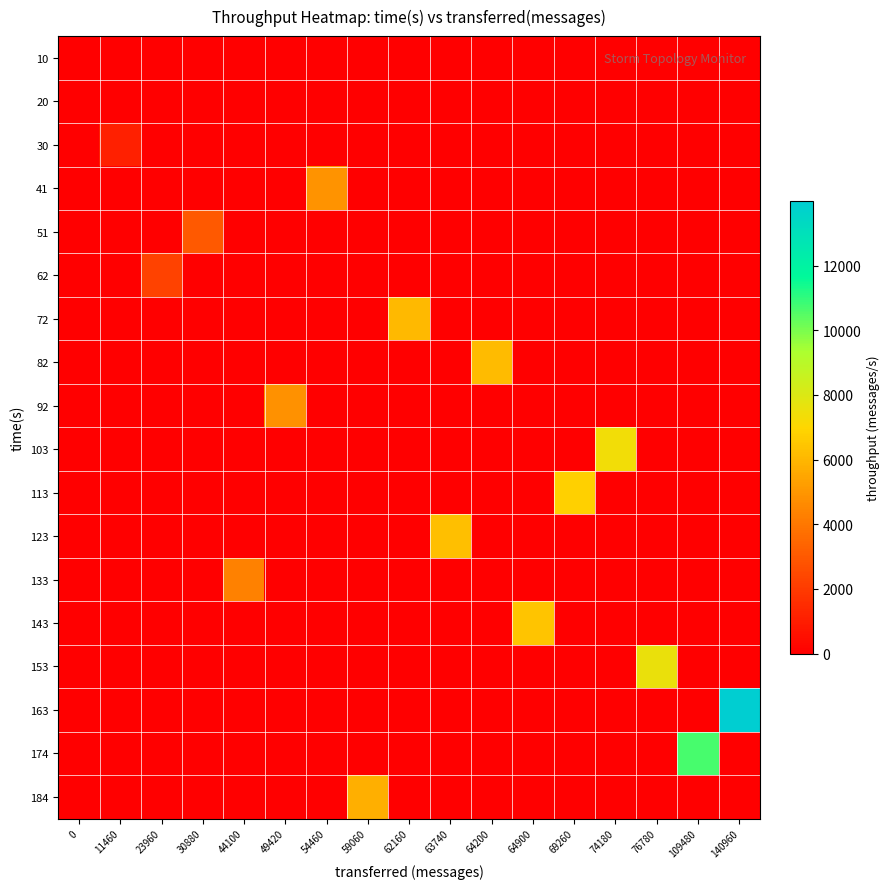

Which series has the largest range (max minus min)?

163